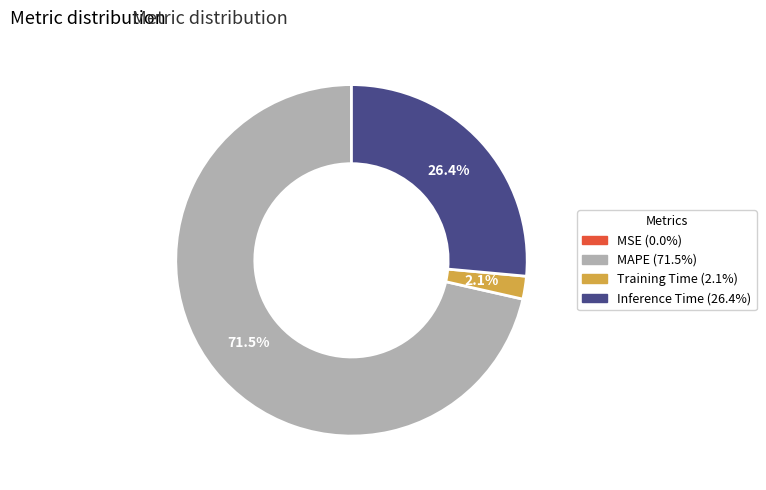

To the nearest percent, what percentage of the pie is Training Time?

2%